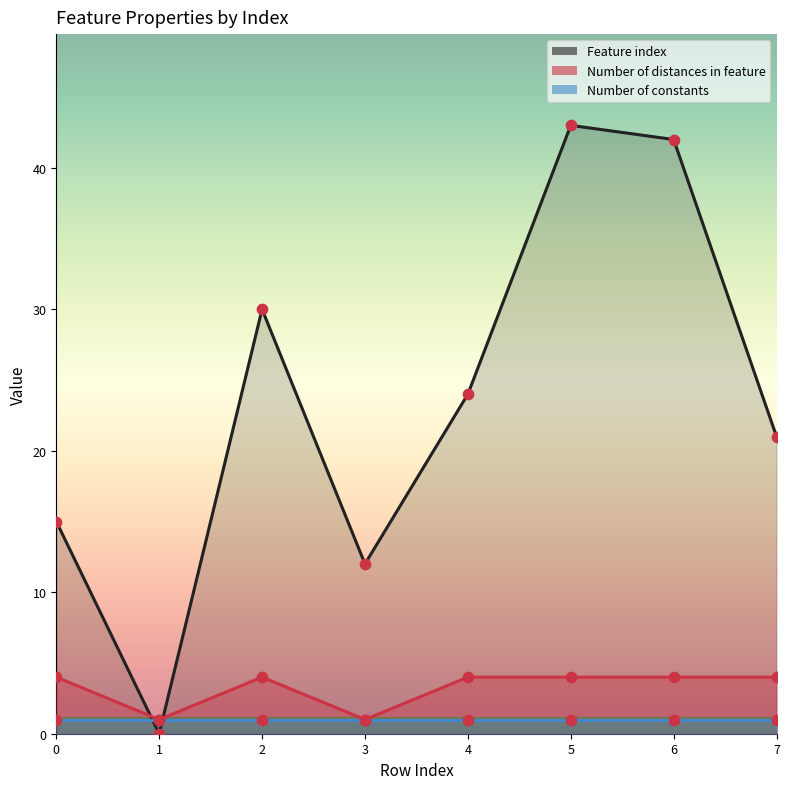

Which series has the largest total across all categories?

Feature index